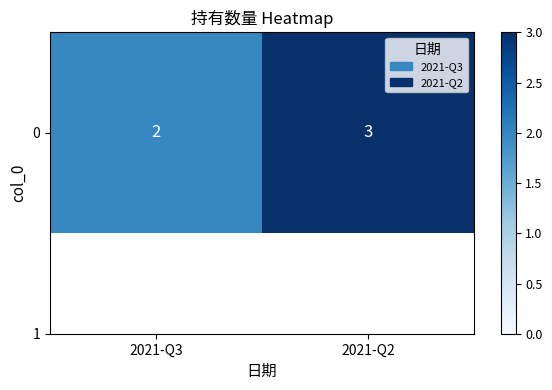

Between 2021-Q2 and 2021-Q3, which is larger?

2021-Q2